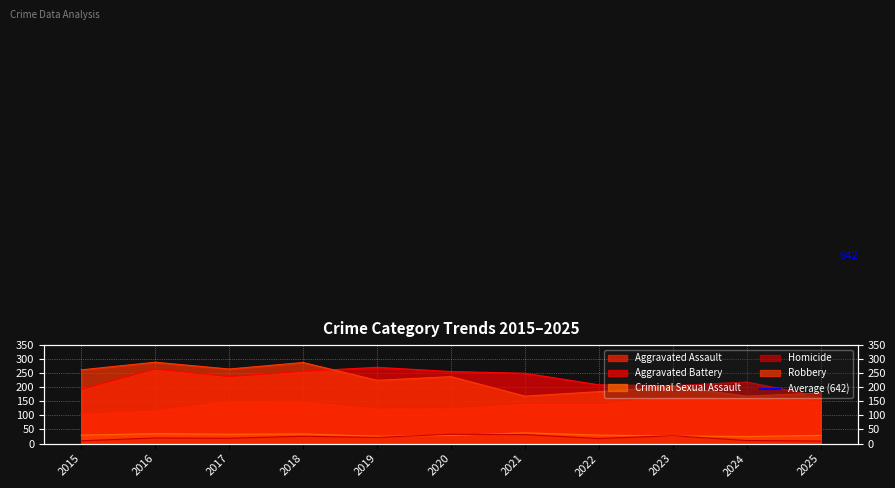

True or false: Aggravated Assault and Homicide cross at least once.

False